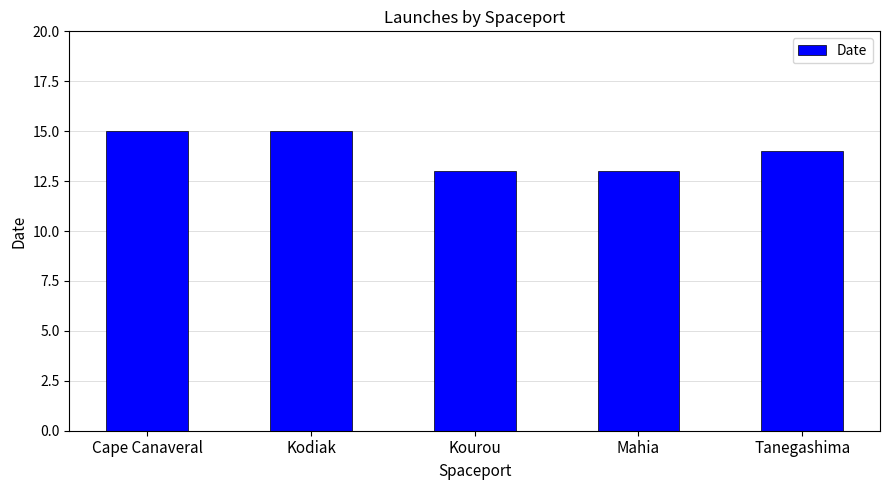

How many values are below 14?

2